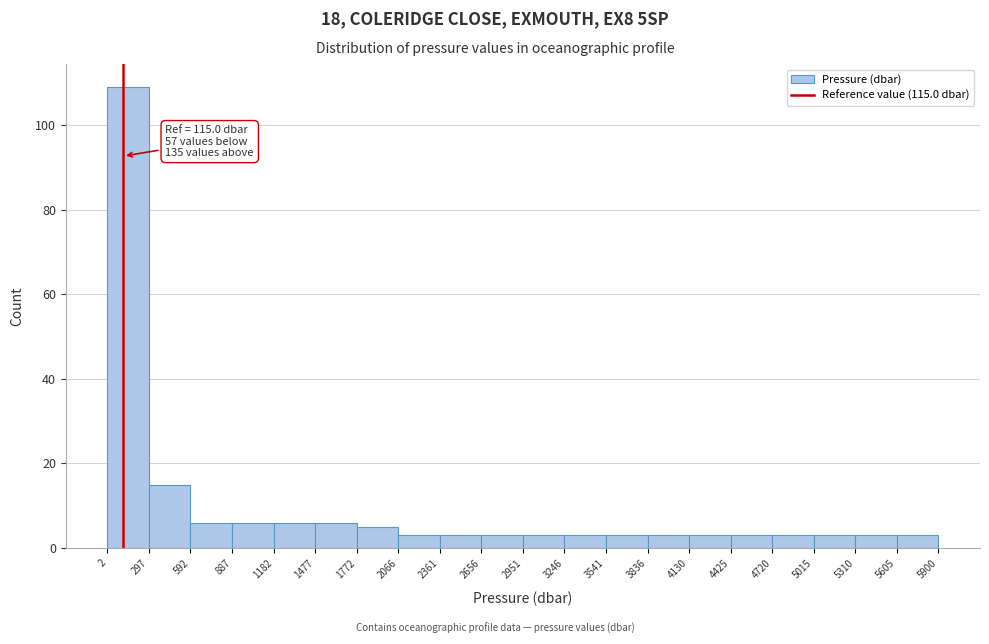

Which range on the x-axis has the tallest bar?

2 to 297